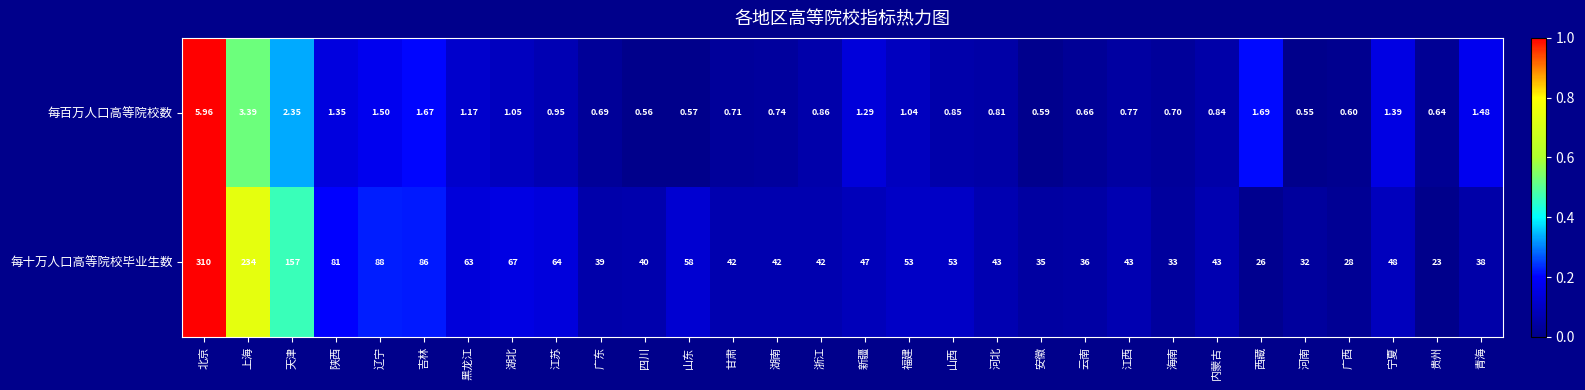

Which series has the largest total across all categories?

每十万人口高等院校毕业生数